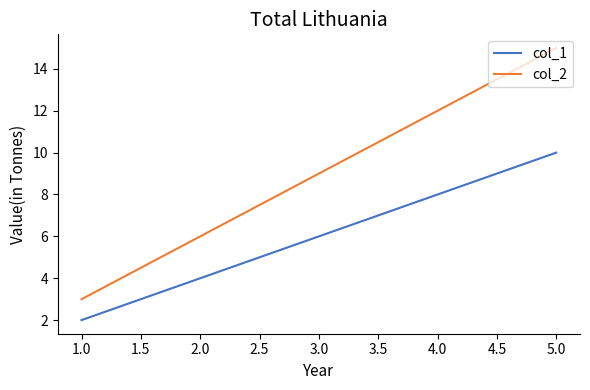

List the series in order of their overall mean, highest first.

col_2, col_1